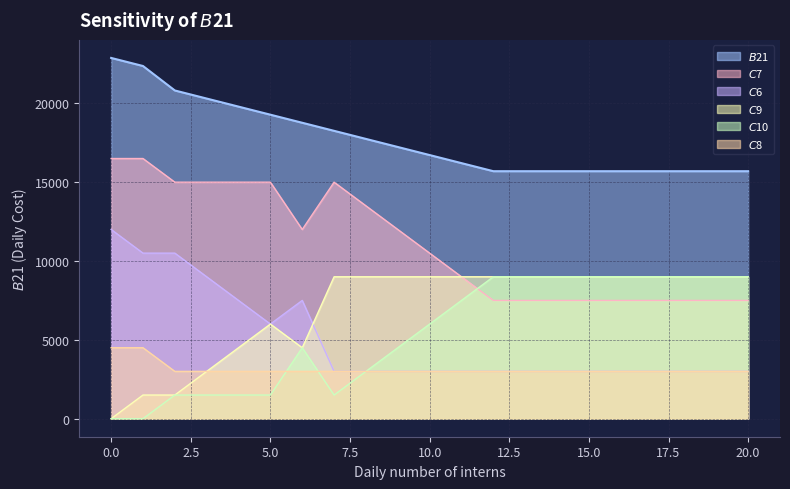

Is the value of $C$9 at 8 greater than the value of $C$6 at 0?

No